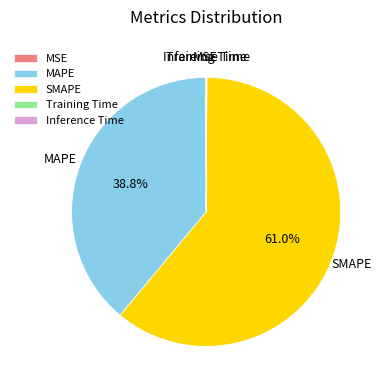

Which category has the biggest portion of the pie?

SMAPE